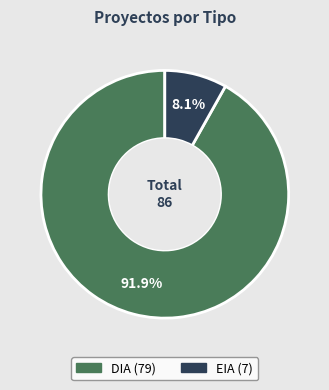

Is the sum of DIA and EIA greater than half?

Yes